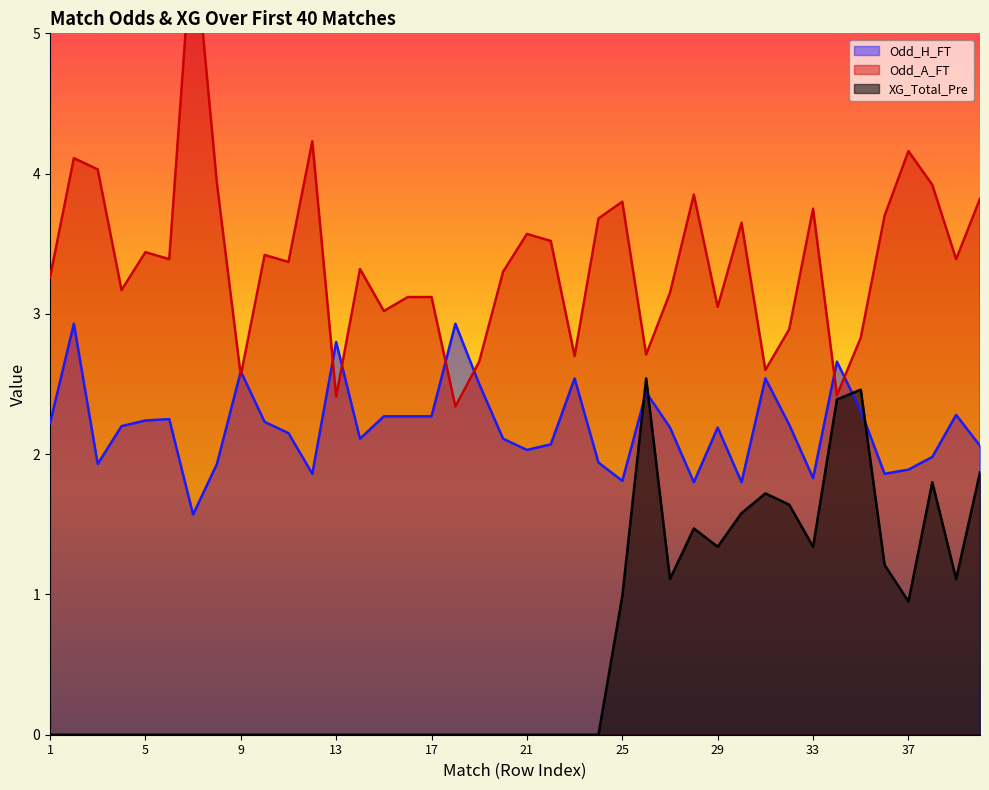

Where does the Odd_A_FT series first go above 3?

1